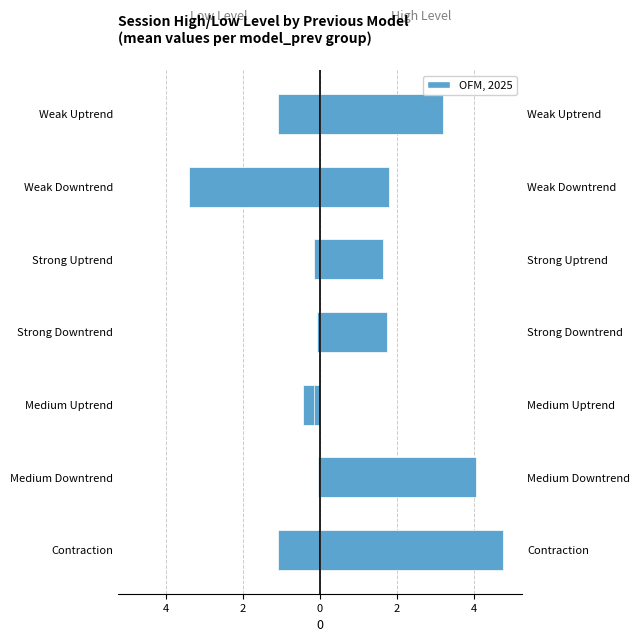

Which series has the widest spread of values?

session_high_level (right)